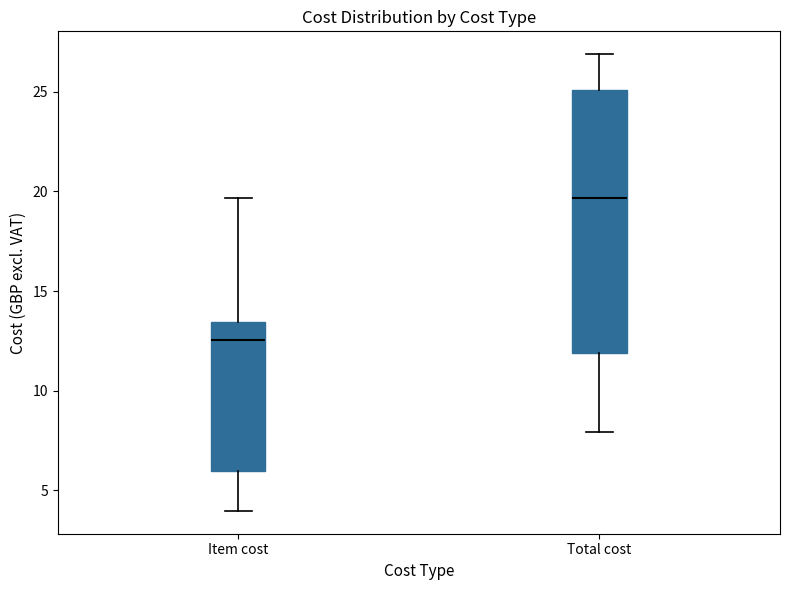

Reading left to right, read every box against the y-axis: the position of its median line, the range the box covers, and the ends of its whiskers. The values are not printed on the chart, so give them approximately, as read against the axis.

Item cost: median 12.5, box 6.0 to 13.5, whiskers 4.0 to 19.5
Total cost: median 19.5, box 12.0 to 25.0, whiskers 8.0 to 27.0